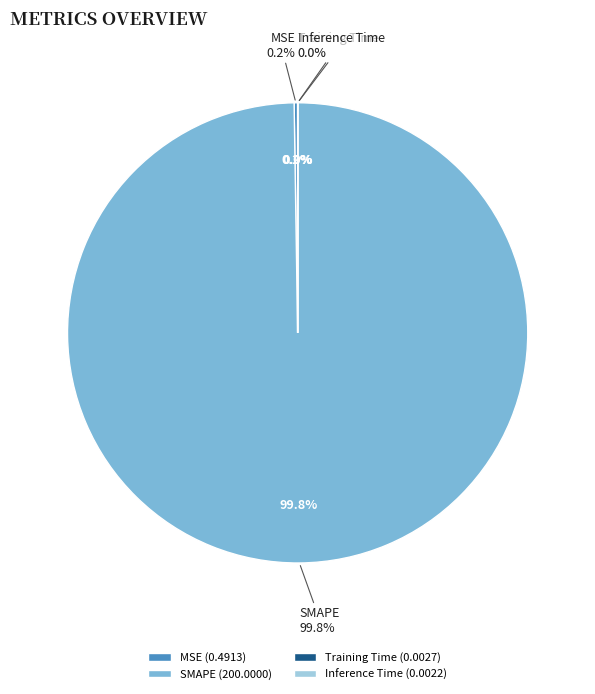

What is the smallest slice in the pie chart?

Inference Time